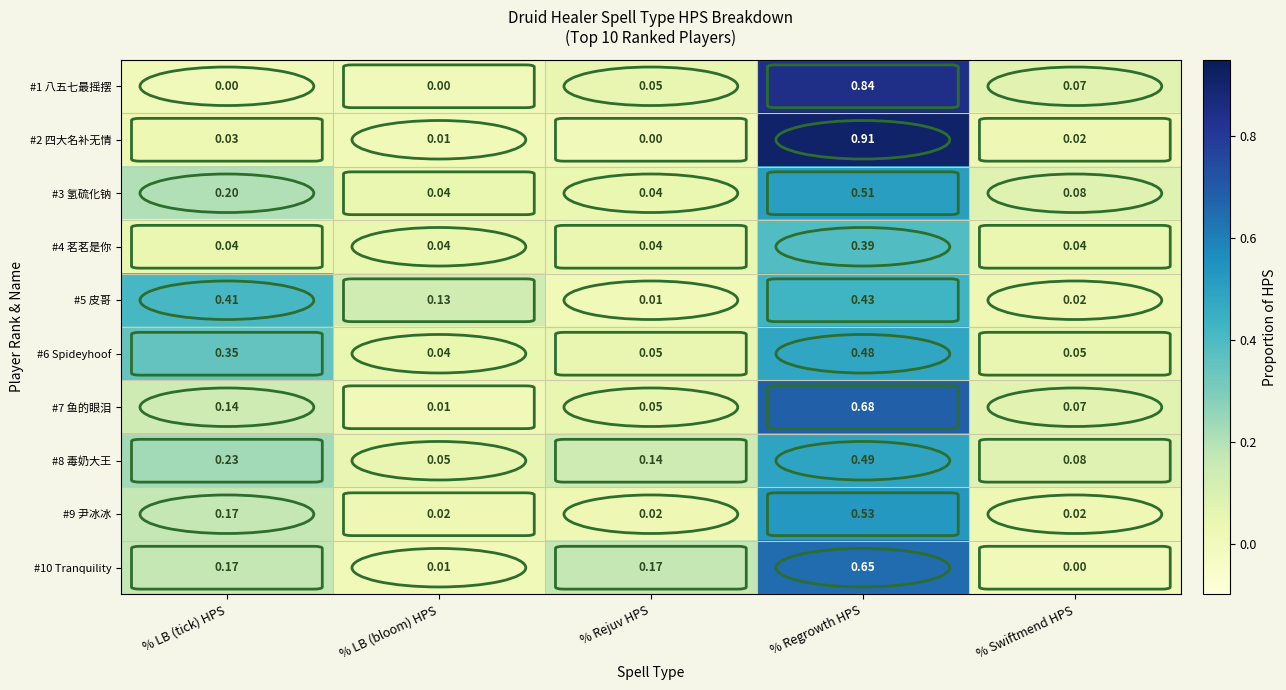

At which category is the sum across all series the highest?

% Regrowth HPS